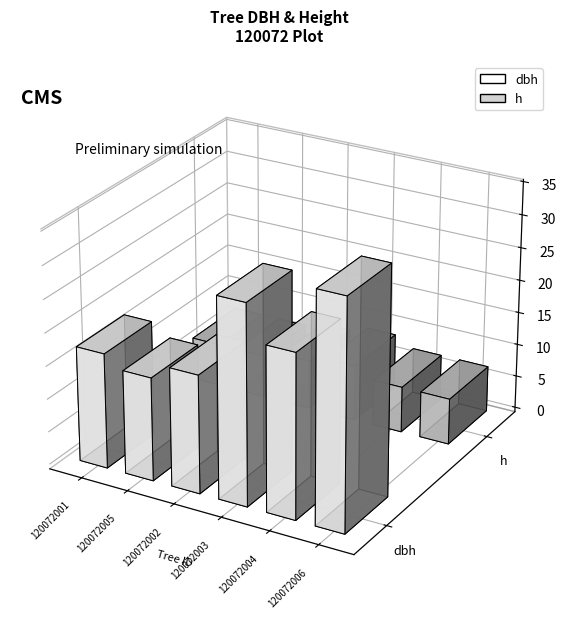

True or false: dbh has a value of 17.4 at 120072001.

True